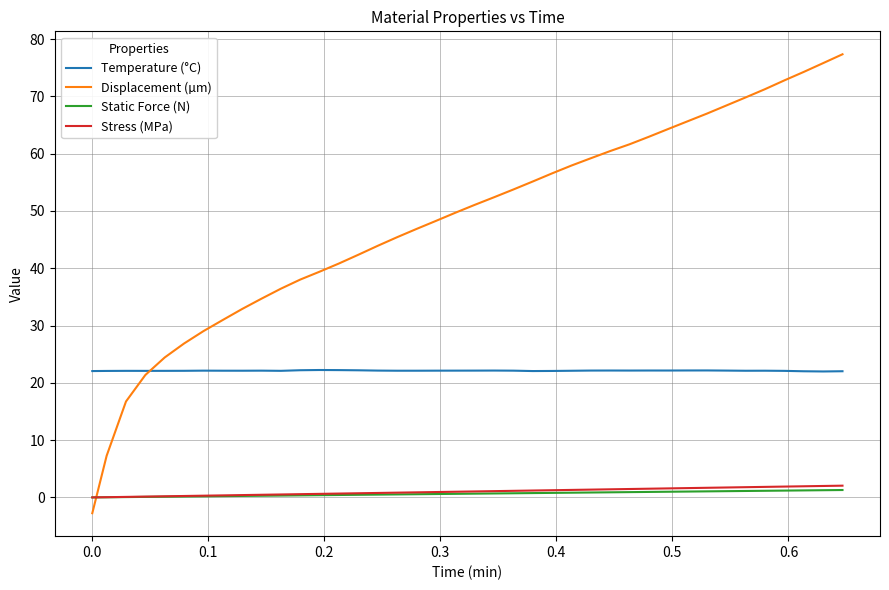

True or false: Static Force (N) and Temperature (°C) cross at least once.

False